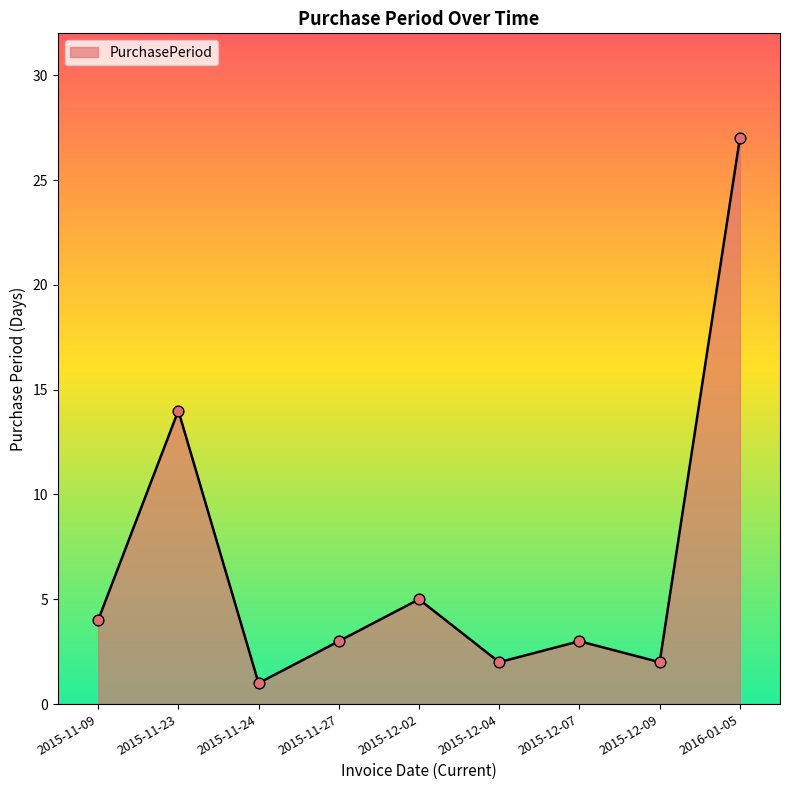

What is the ratio of the value at 2015-11-27 to the value at 2016-01-05?

0.1